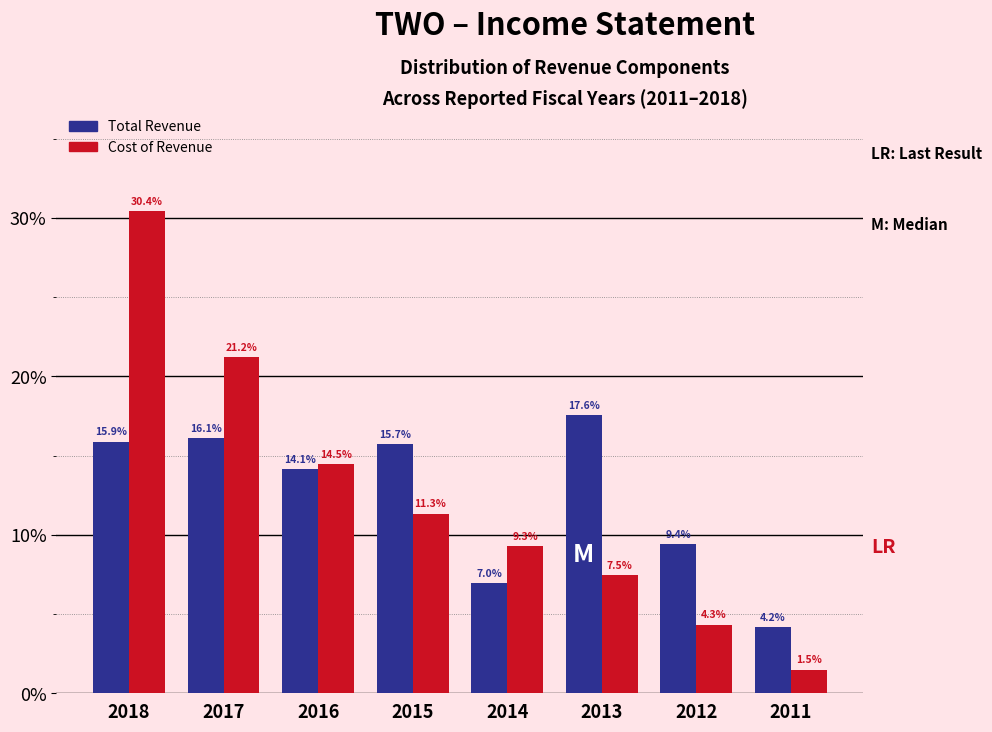

Reading left to right, list all the values displayed in this chart.

Total Revenue: 15.9	16.1	14.1	15.7	7.0	17.6	9.4	4.2
Cost of Revenue: 30.4	21.2	14.5	11.3	9.3	7.5	4.3	1.5